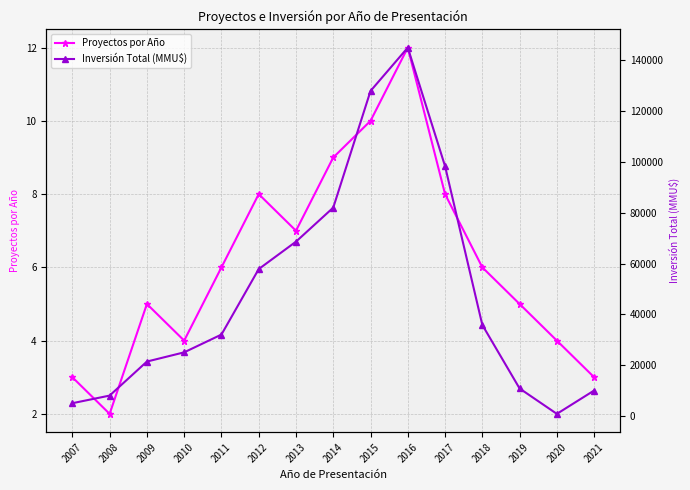

How many lines are shown in the chart?

2